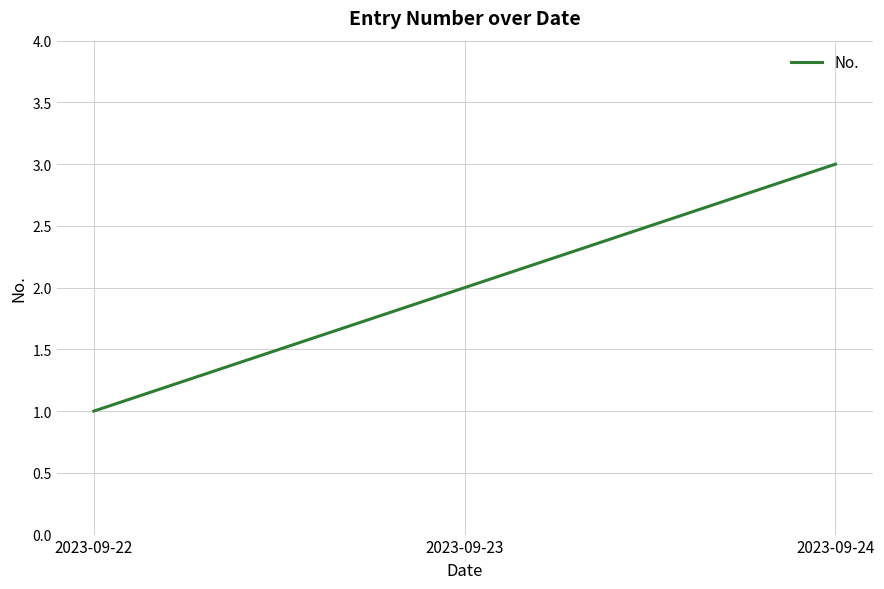

Reading left to right, extract all data points from this chart.

1	2	3